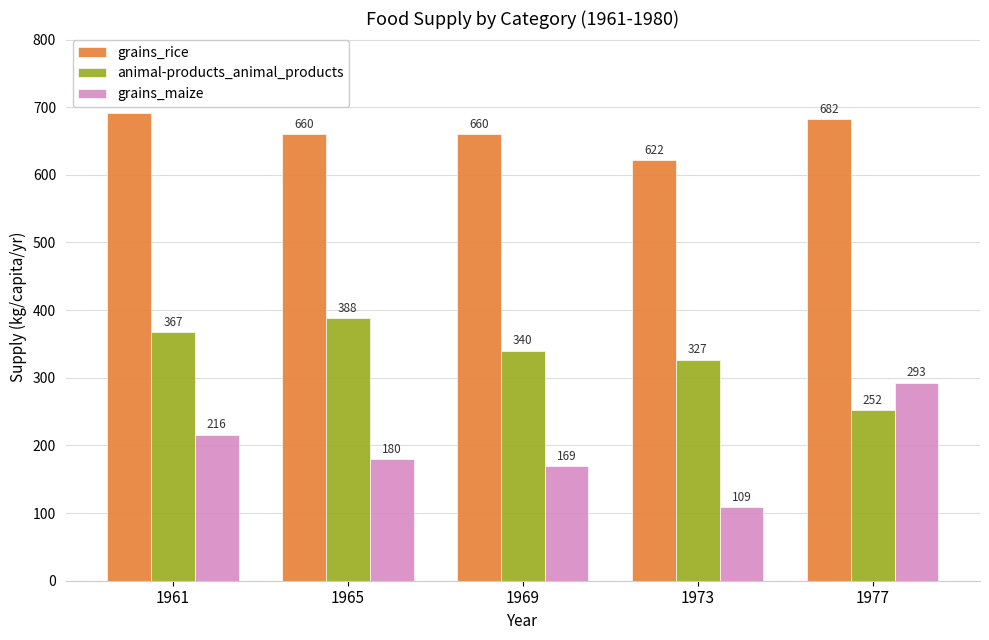

Is the value of grains_maize at 1961 greater than the value of animal-products_animal_products at 1961?

No